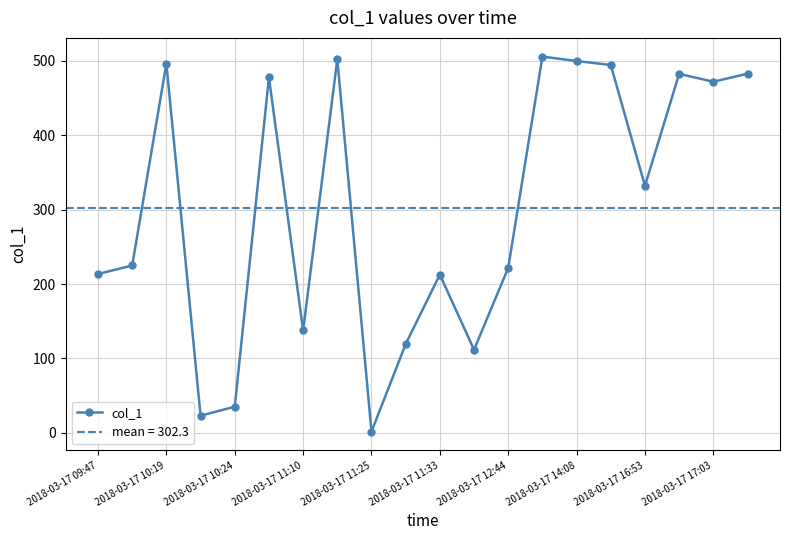

At which label does col_1 reach its minimum?

2018-03-17 11:25